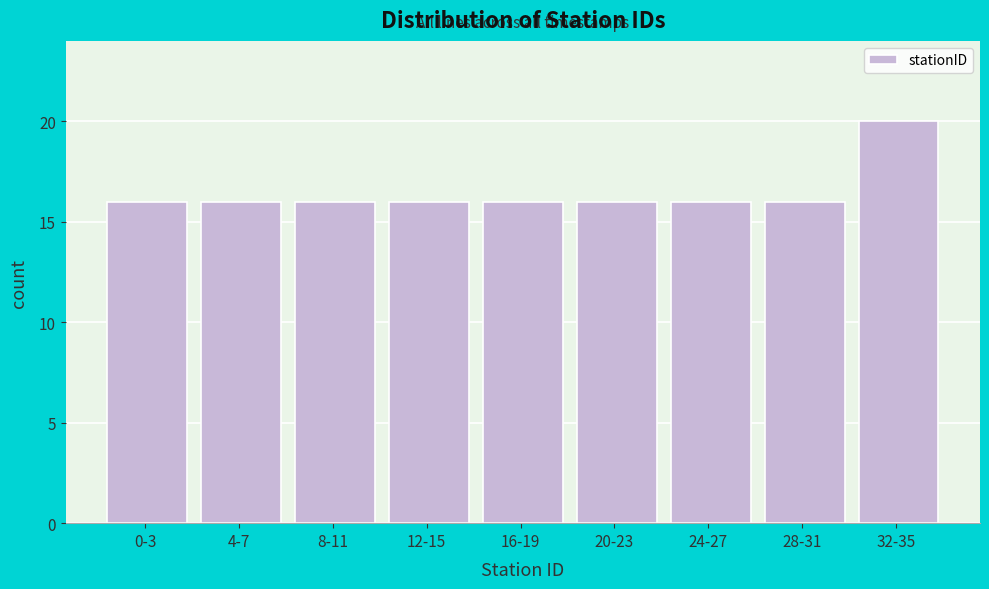

Reading left to right, list all the values displayed in this chart.

16	16	16	16	16	16	16	16	20